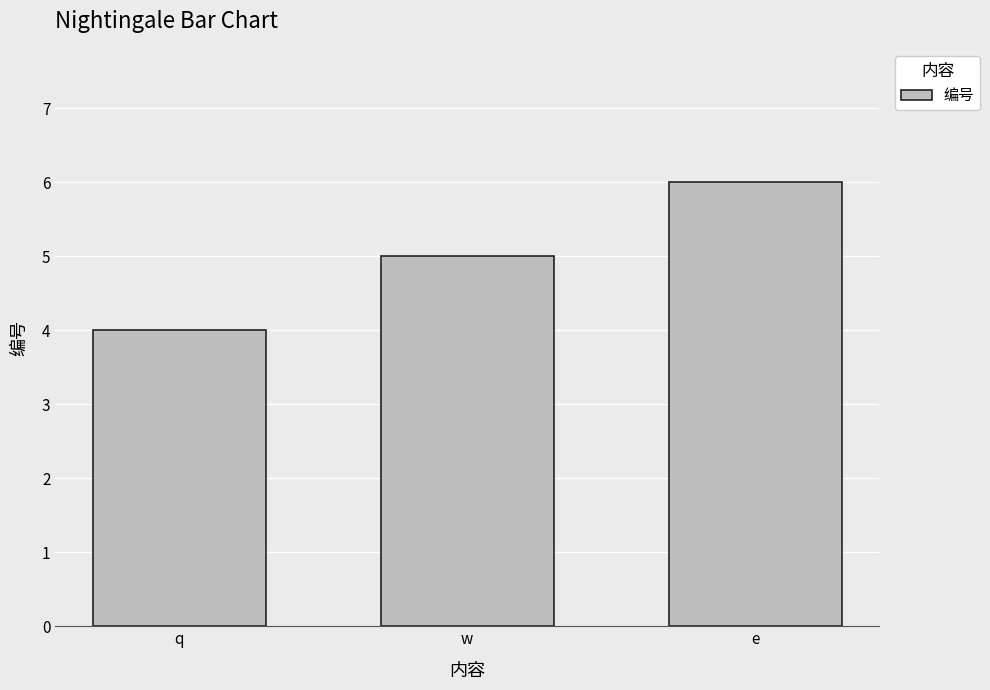

Reading left to right, extract all data points from this chart.

q=4	w=5	e=6